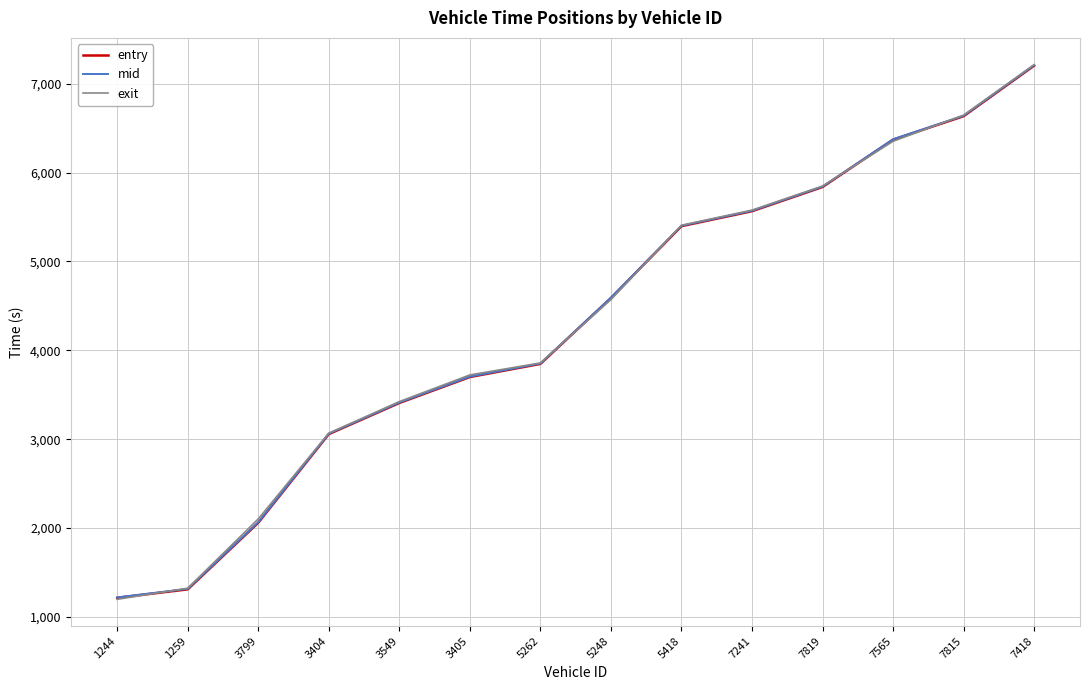

Does the chart have visible grid lines?

Yes